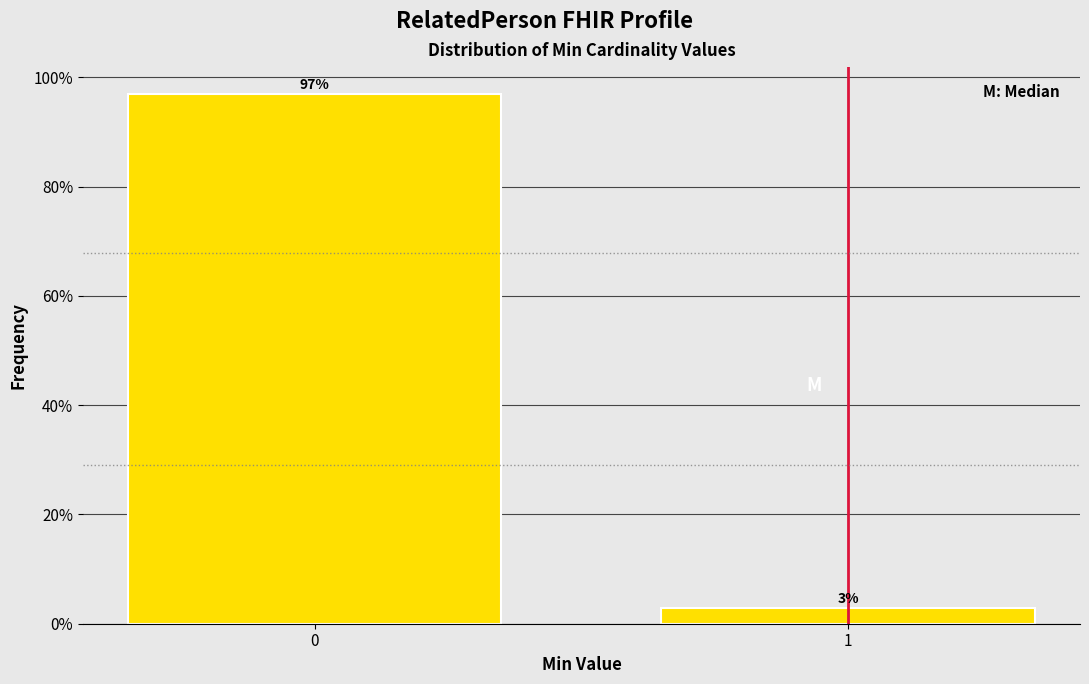

Reading left to right, list all the values displayed in this chart.

0=97.0	1=3.0